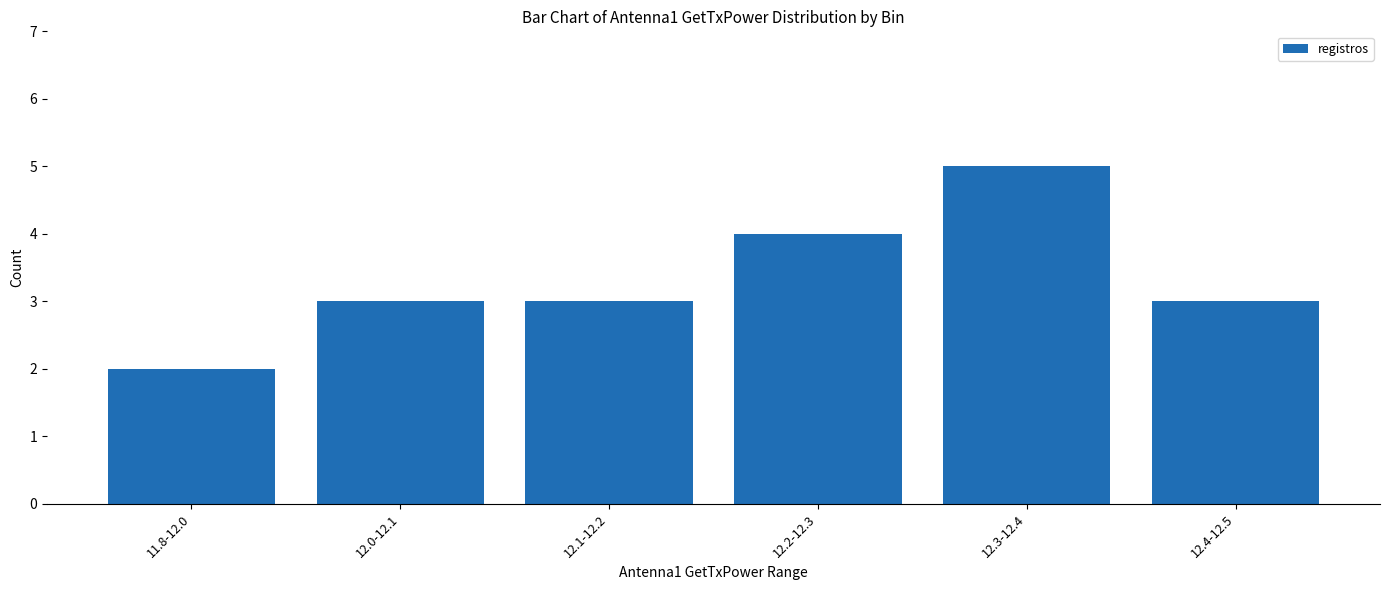

Is it true that the value at 11.8-12.0 is 3?

False